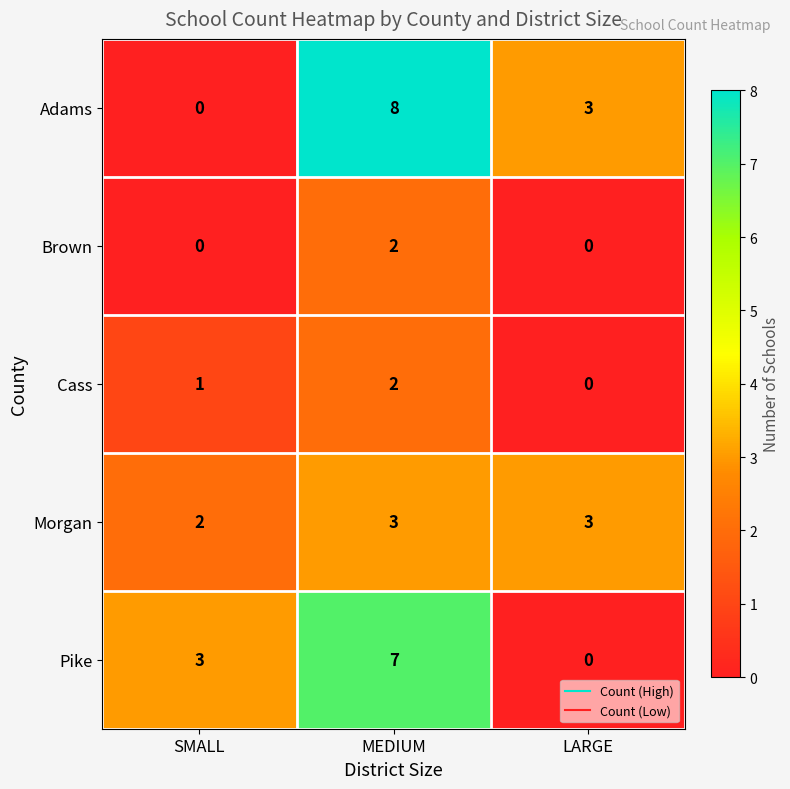

Which series changed the most between SMALL and MEDIUM?

Adams